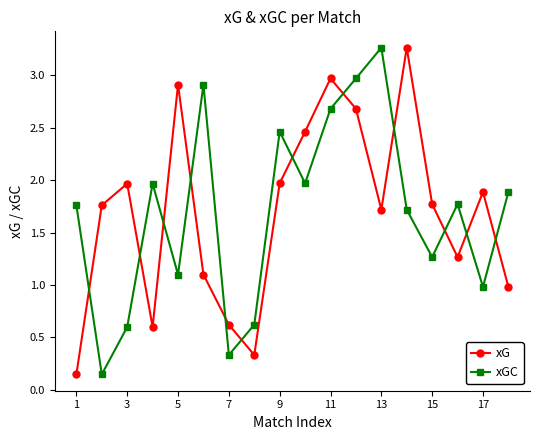

After their last crossing, which series has the higher values: xG or xGC?

xGC